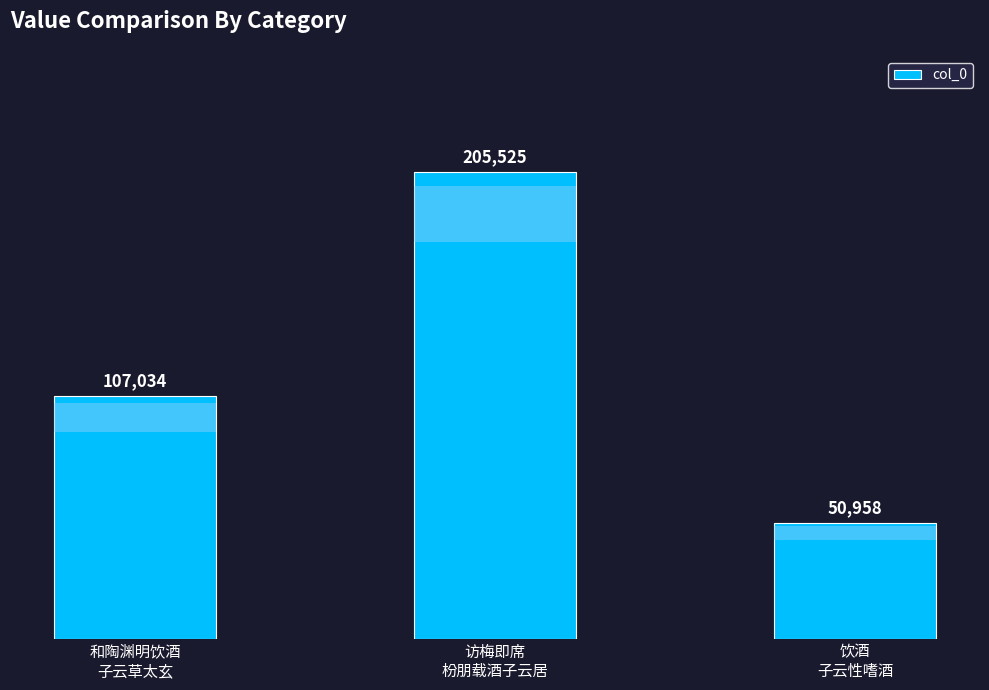

Which category has the lowest value across all series?

饮酒
子云性嗜酒